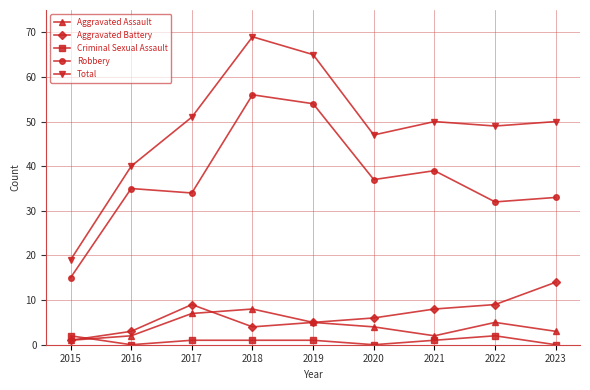

Which series changed the most between 2019 and 2023?

Robbery